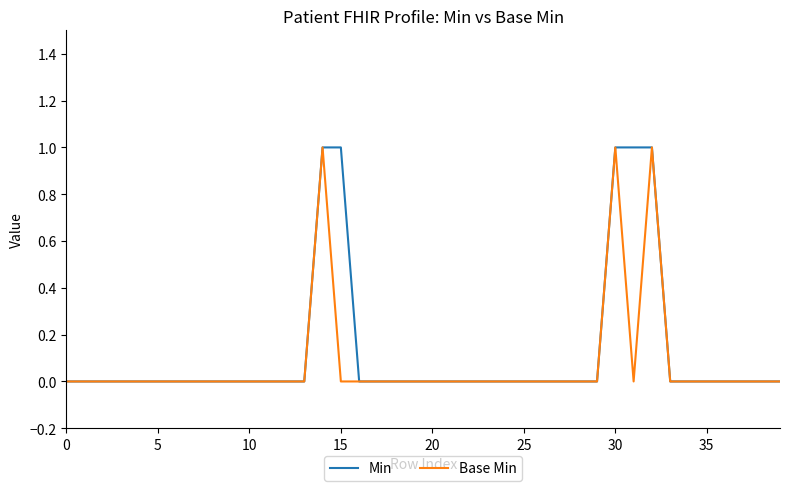

What is the difference between the second highest and minimum values in the Base Min series?

1